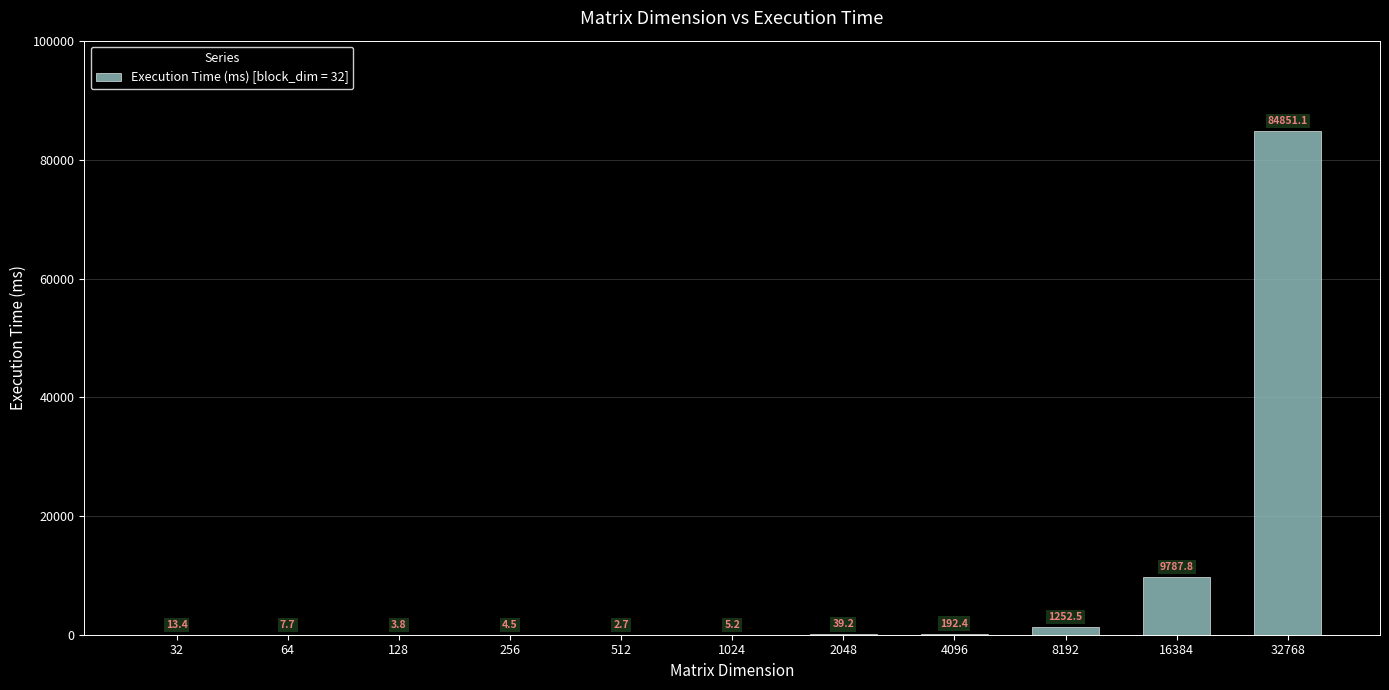

What is the maximum value shown in the chart?

84851.1